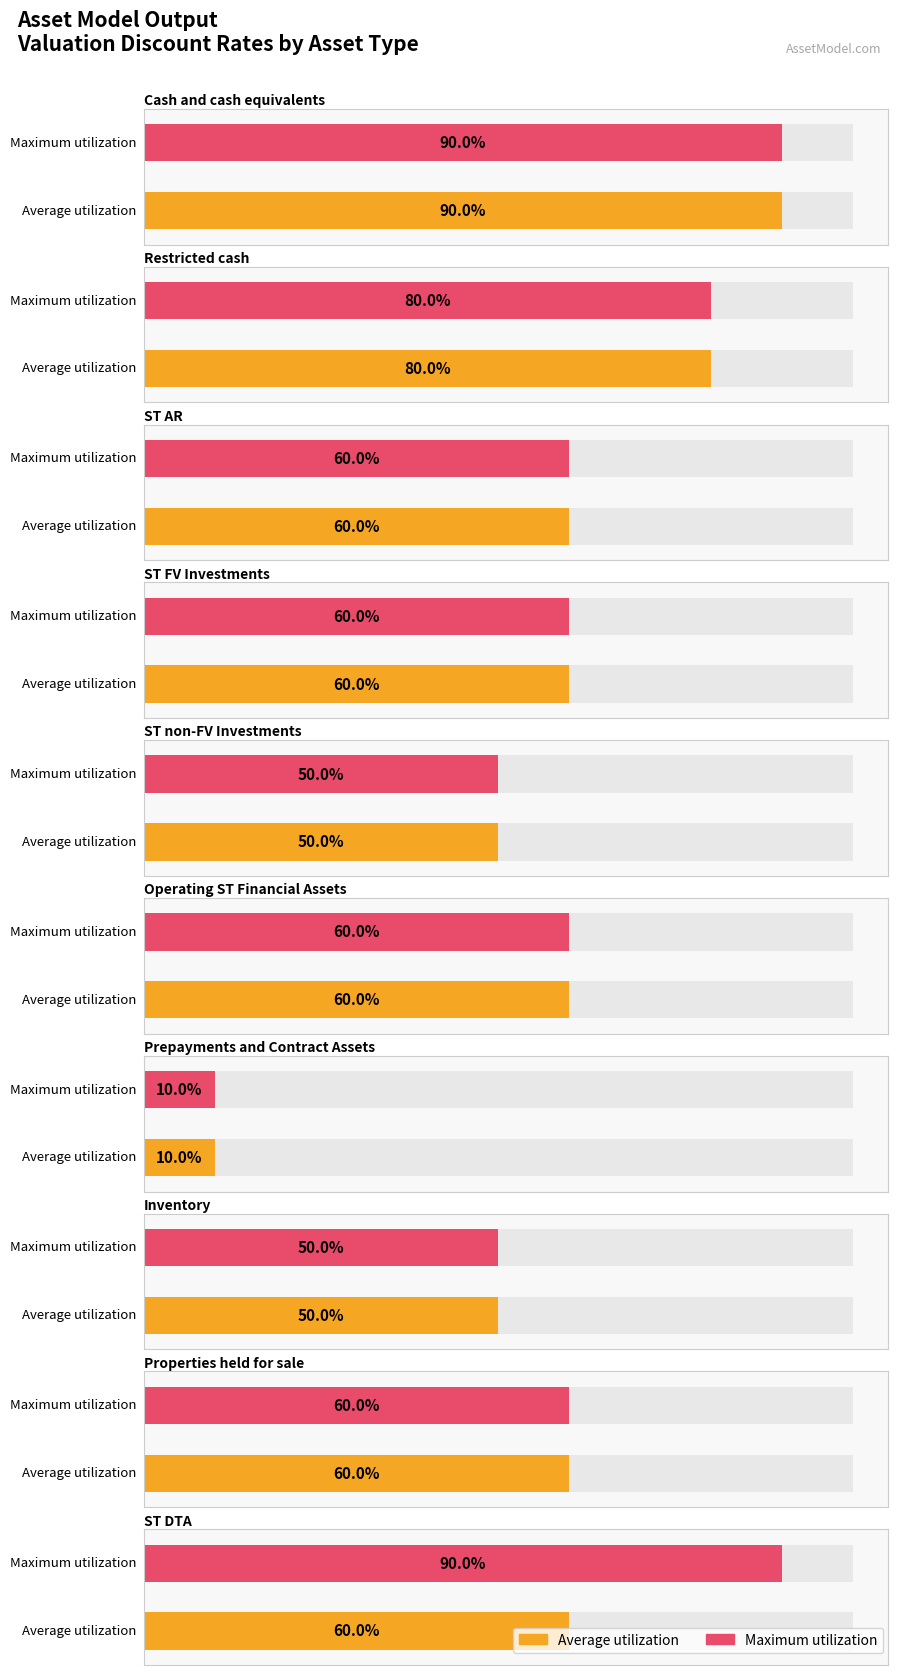

Which category has the highest value across all series?

Cash and cash equivalents